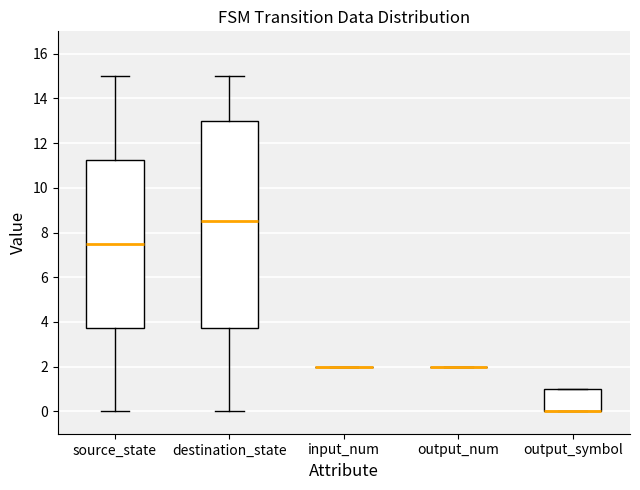

Reading left to right, read every box against the y-axis: the position of its median line, the range the box covers, and the ends of its whiskers. The values are not printed on the chart, so give them approximately, as read against the axis.

source_state: median 7.6, box 3.8 to 11.2, whiskers 0.0 to 15.0
destination_state: median 8.6, box 3.8 to 13.0, whiskers 0.0 to 15.0
input_num: box collapsed to a line at 2.0, whiskers 2.0 to 2.0
output_num: box collapsed to a line at 2.0, whiskers 2.0 to 2.0
output_symbol: median 0.0 (drawn on the box's lower edge), box 0.0 to 1.0, whiskers 0.0 to 1.0